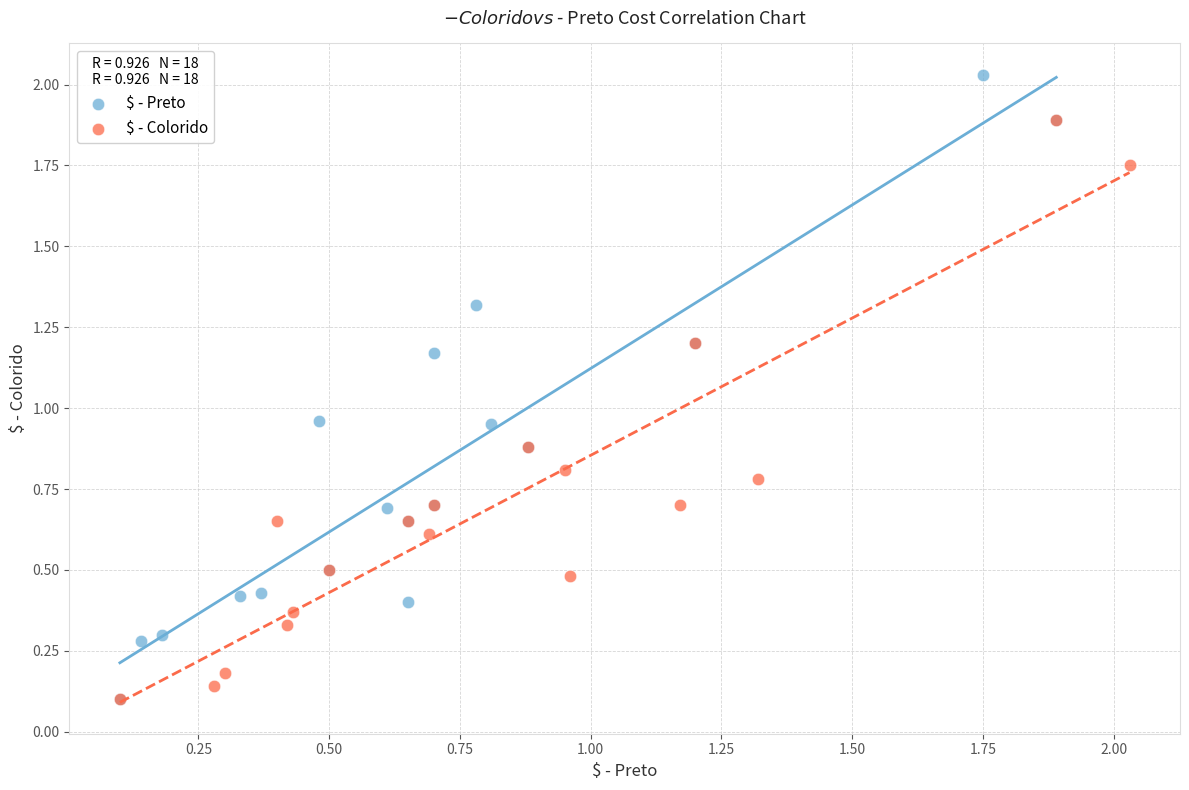

Which series contains the highest Y value?

$ - Preto